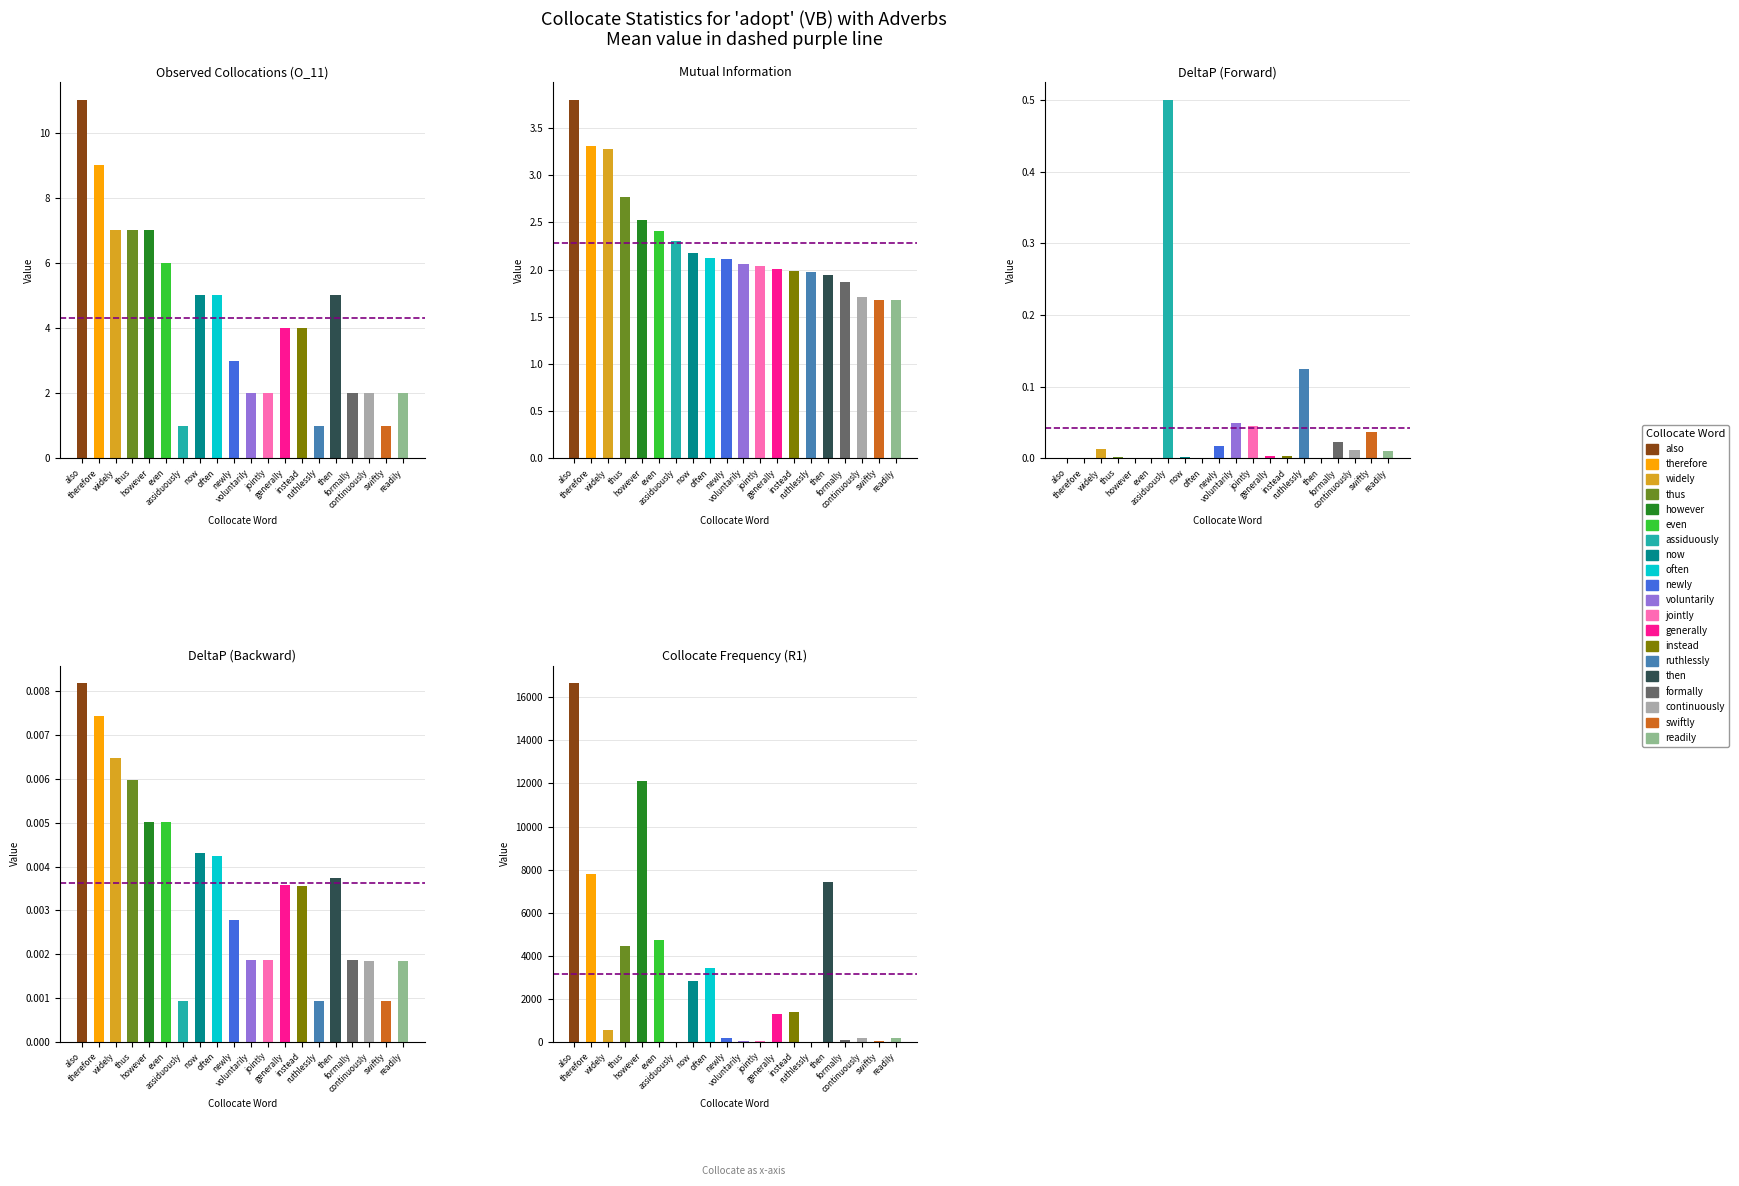

What is the average value of the MutualInfo series?

2.3